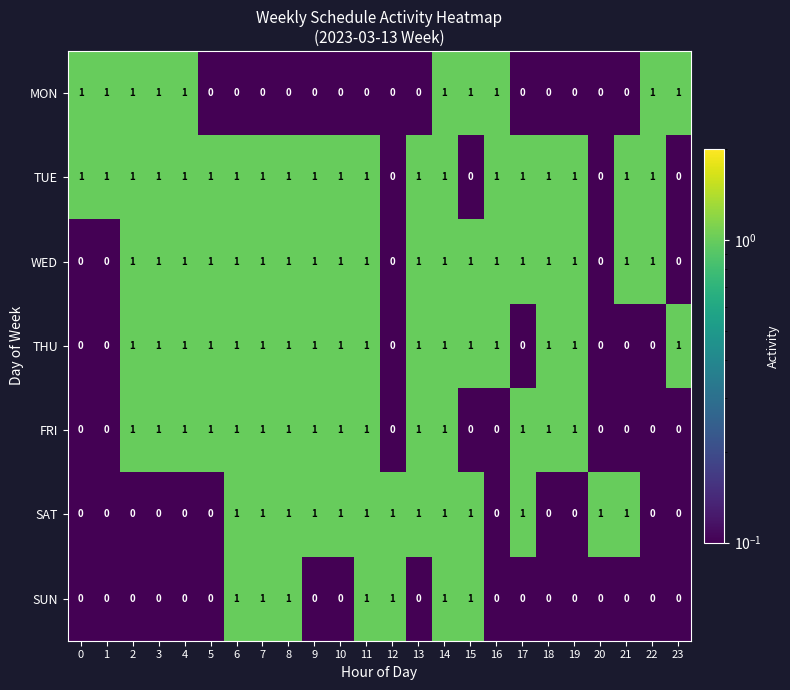

At how many categories does at least one series exceed 0?

24